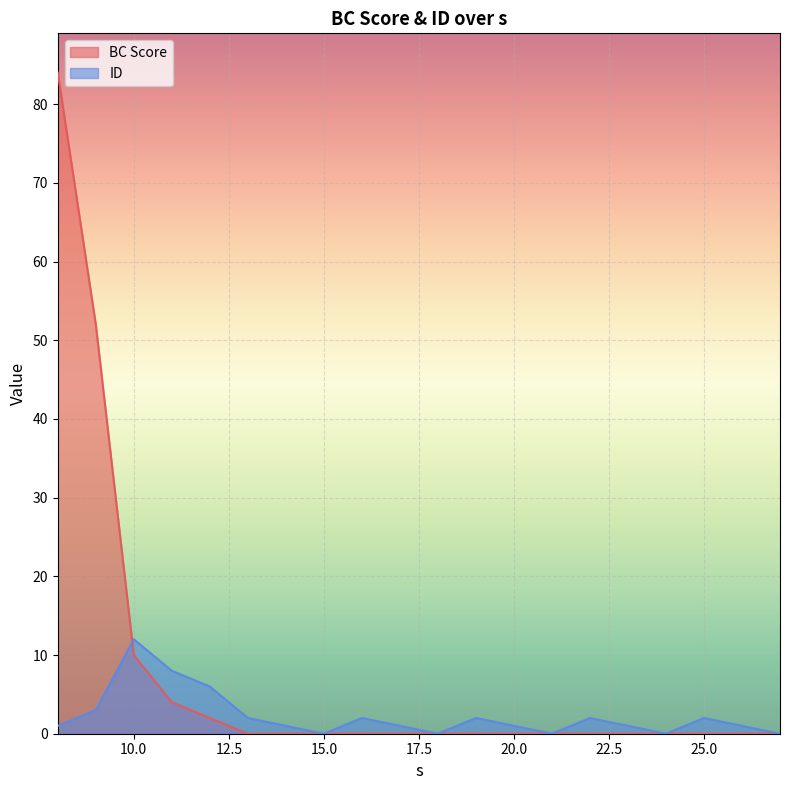

What are all the series names shown in the legend?

BC Score, ID